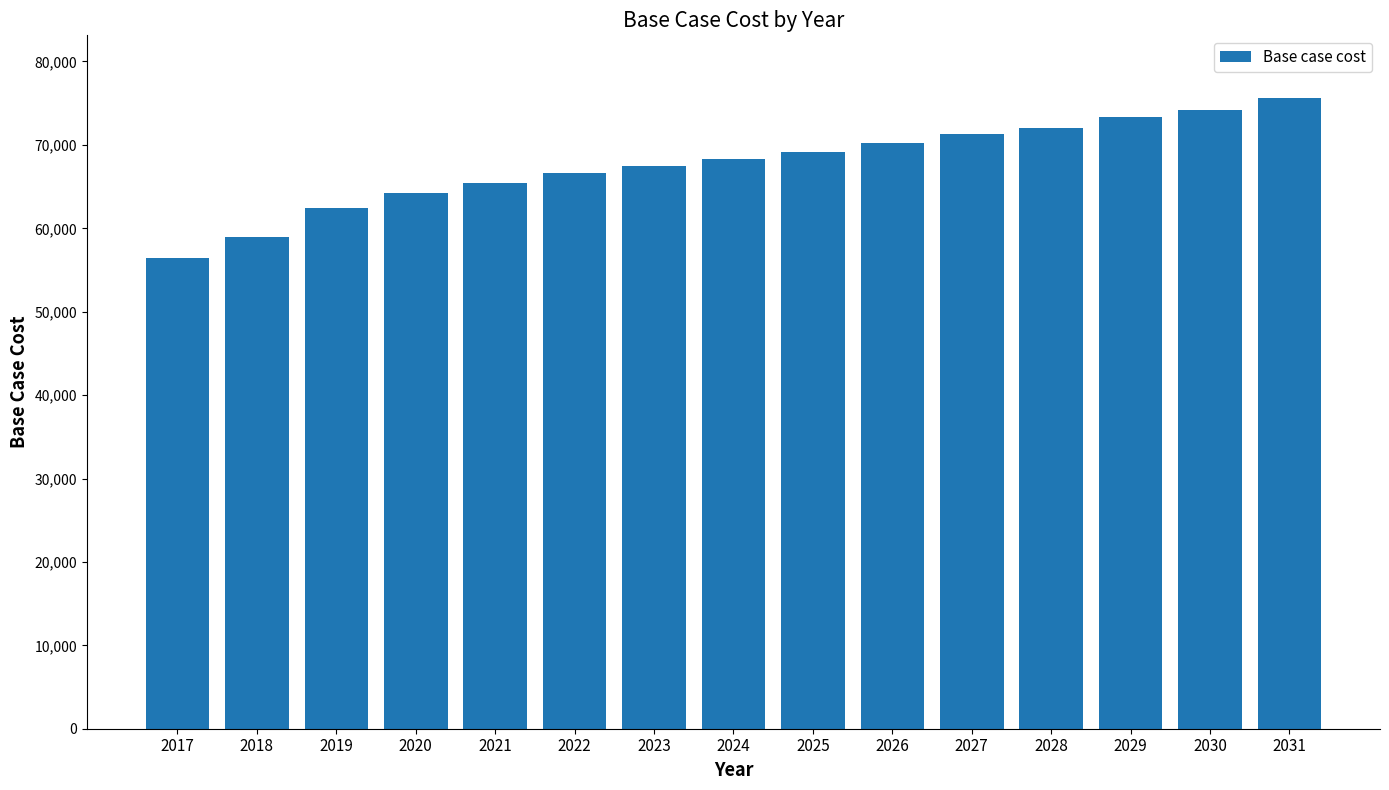

Which label corresponds to the largest value in the chart?

2031